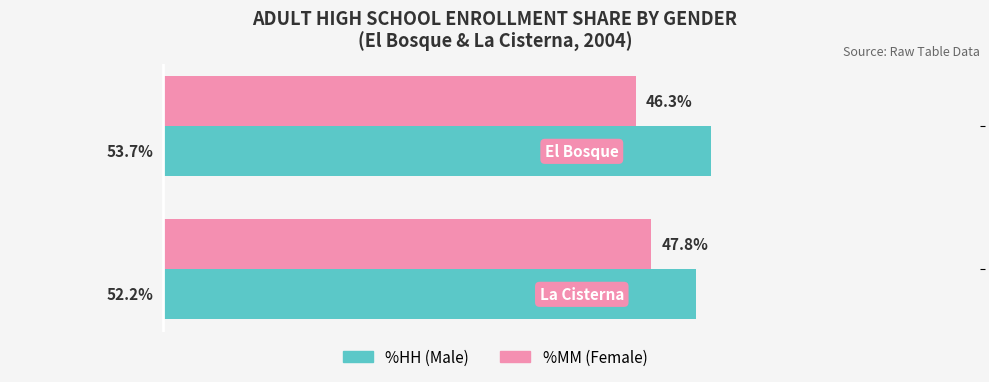

List the series in order of their overall mean, lowest first.

%MM (Female), %HH (Male)